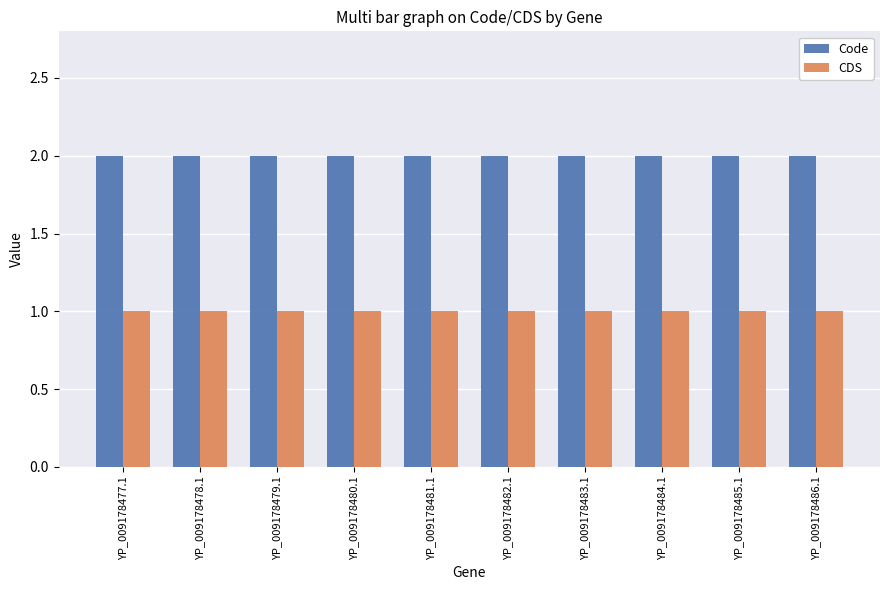

List the series in order of their peak value, highest first.

Code, CDS